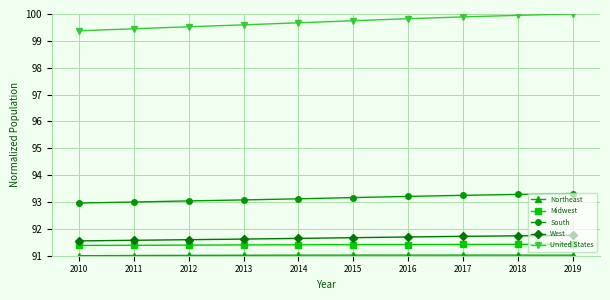

What is the minimum value shown in the chart?

91.0